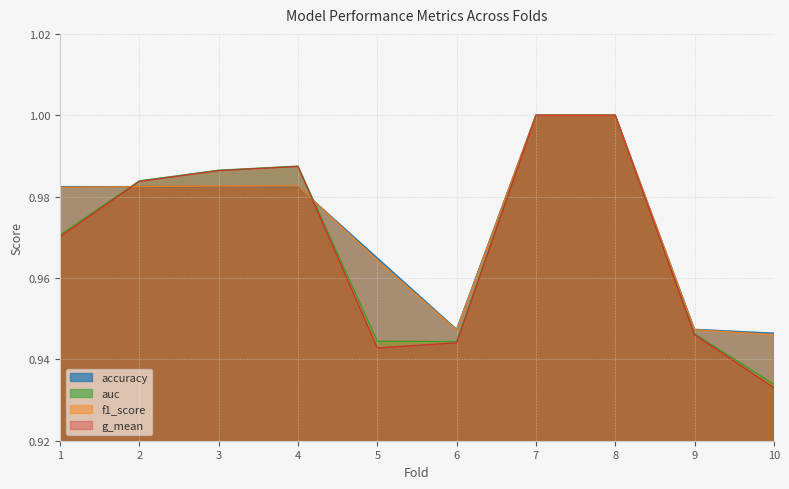

What is the average value of the f1_score series?

1.0